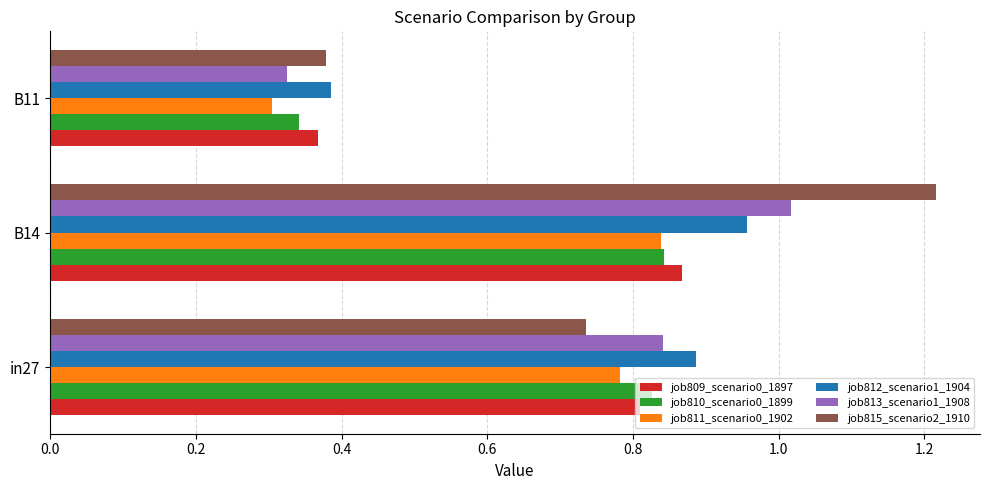

Which category has the lowest value in the job811_scenario0_1902 series?

B11